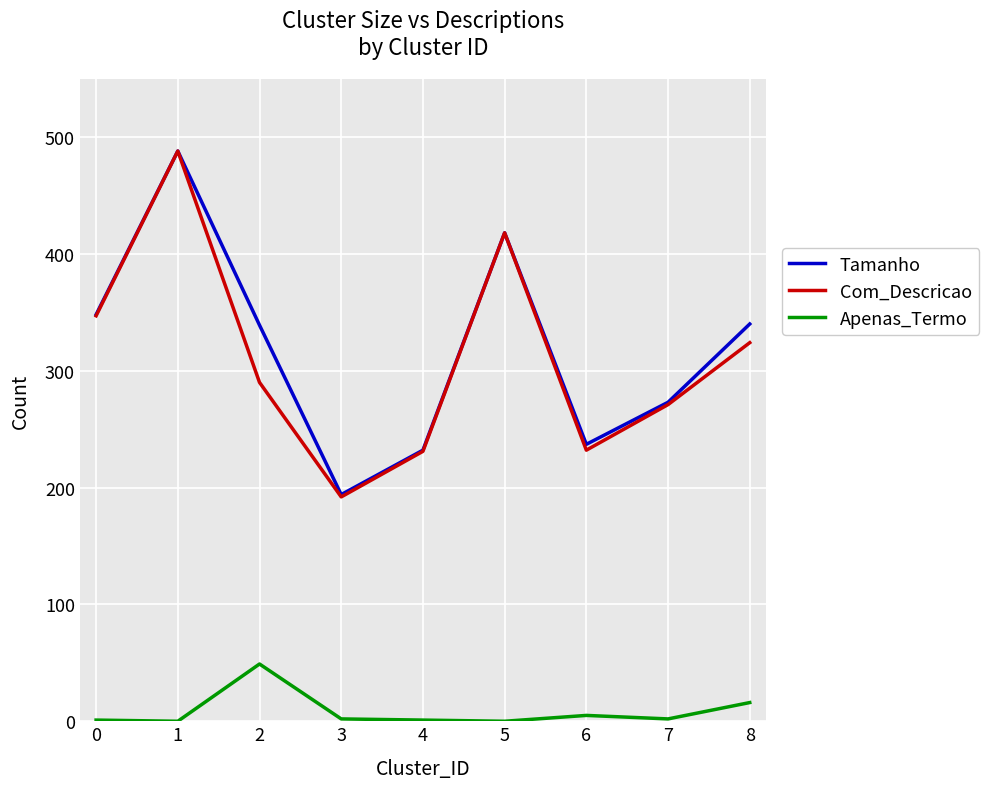

Which series has the widest spread of values?

Com_Descricao